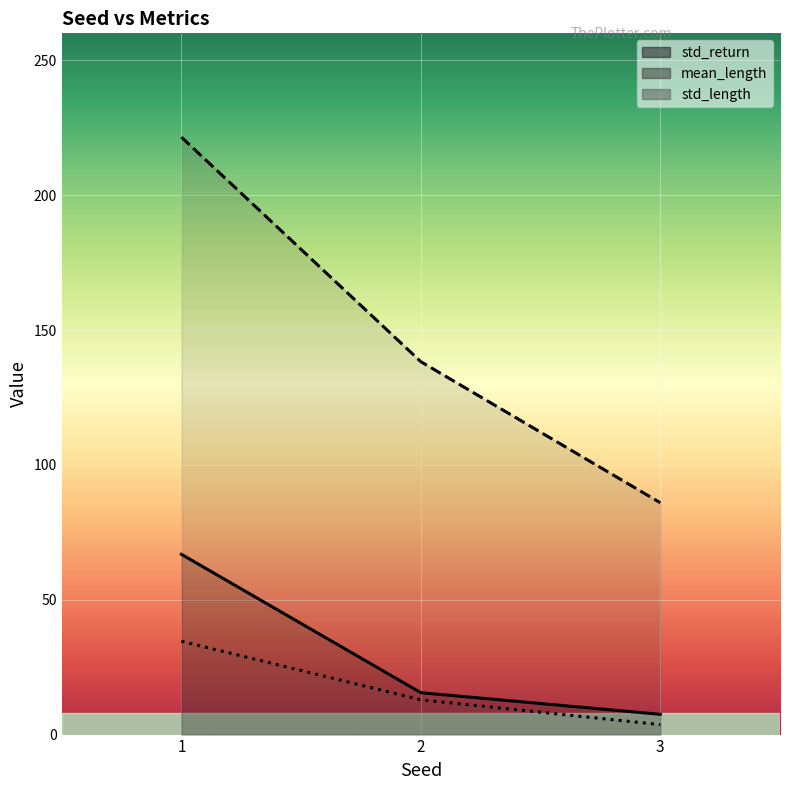

Reading left to right, list all the values displayed in this chart.

std_return: 1=66.8	2=15.5	3=7.5
mean_length: 1=221.5	2=138.3	3=86.0
std_length: 1=34.6	2=12.9	3=3.7